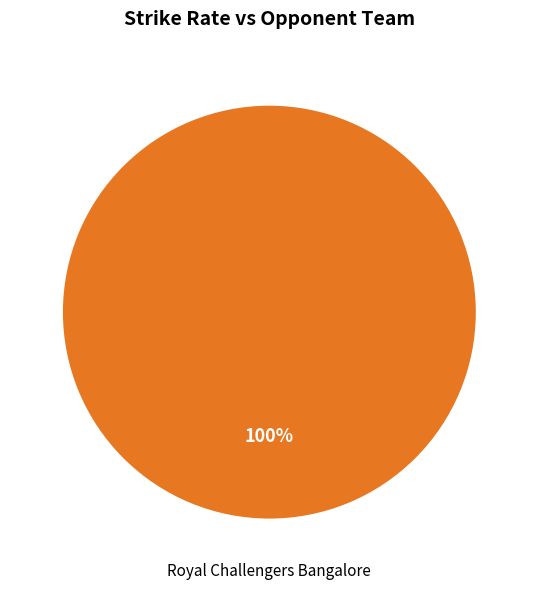

How many slices are in this pie chart?

1